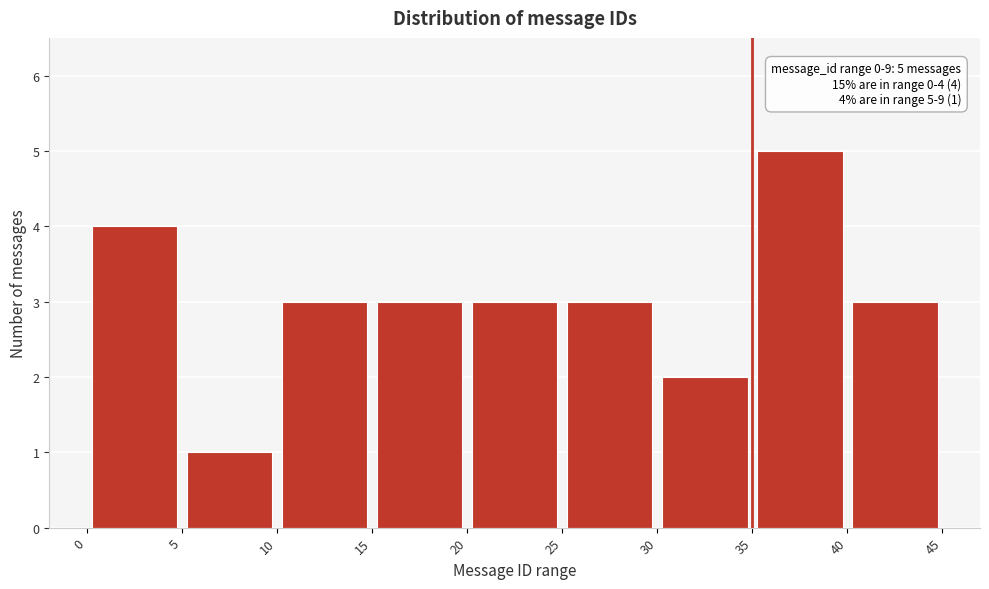

Over which range of the x-axis is the bar tallest?

35 to 40